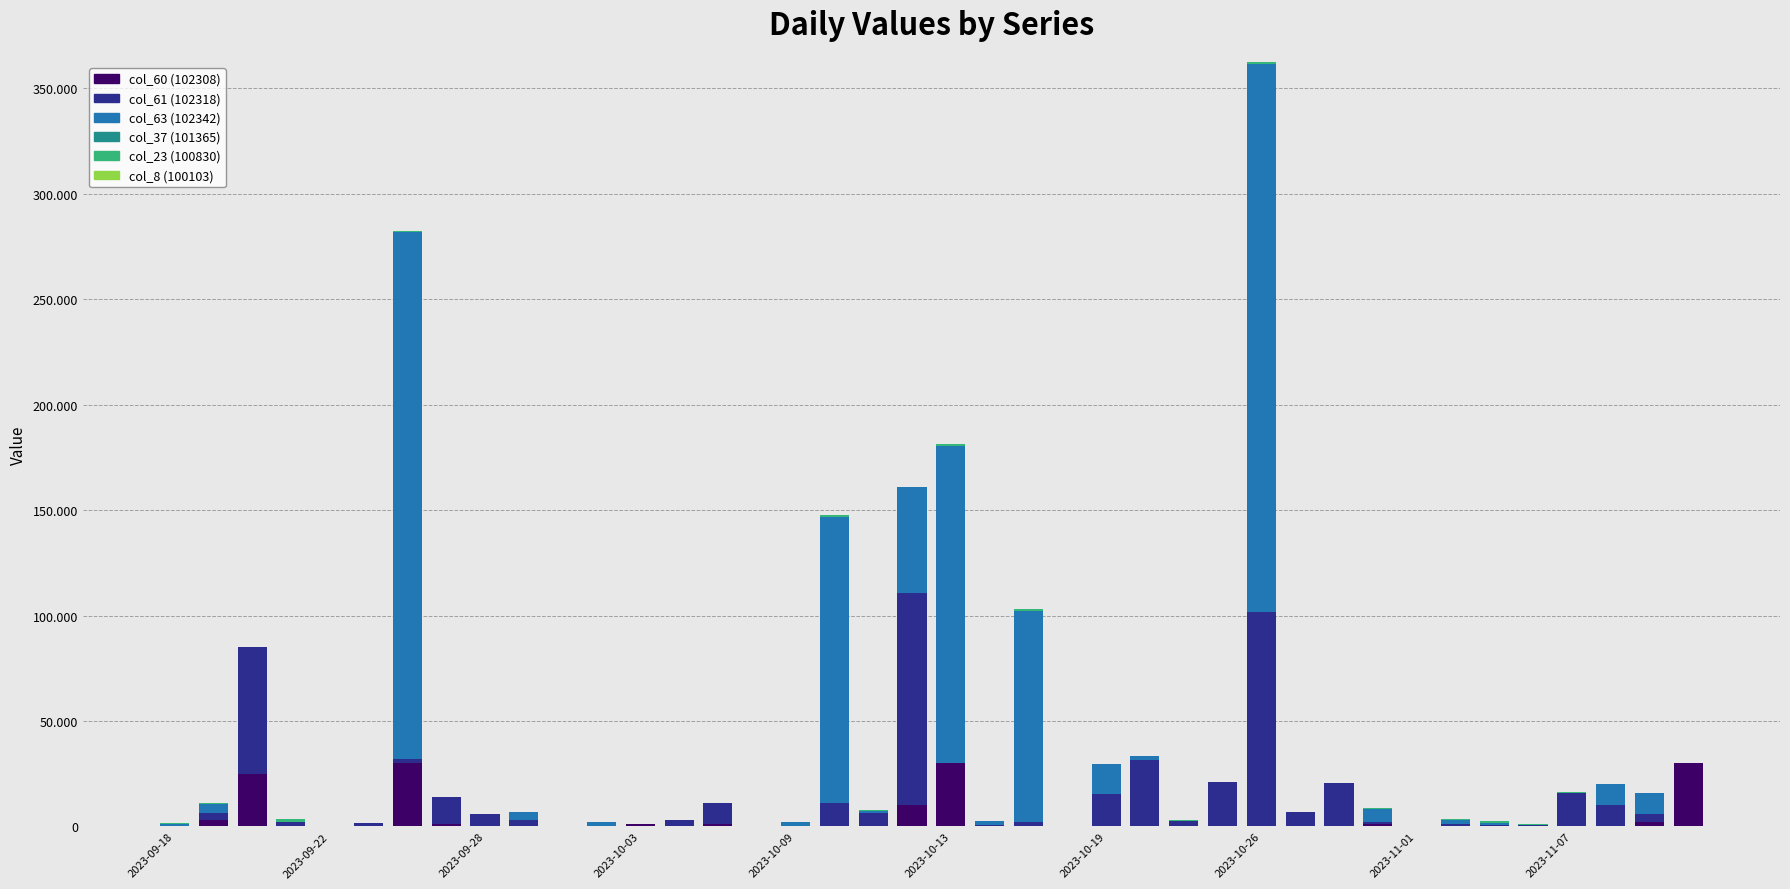

Are the bars horizontal?

No